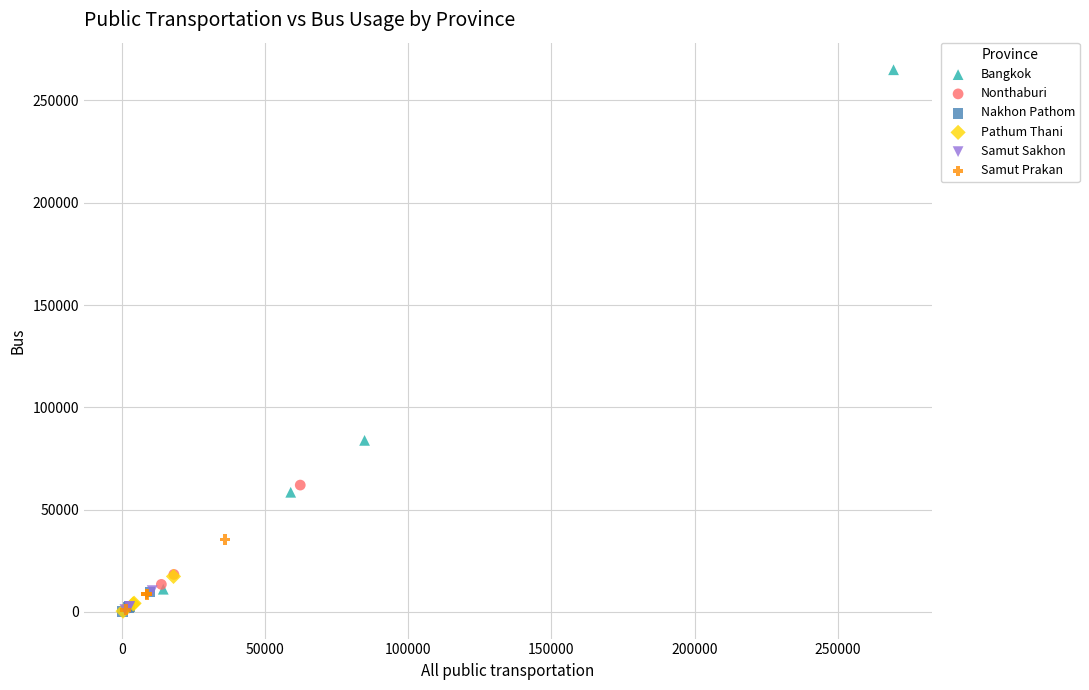

What are all the series names shown in the legend?

Bangkok, Nonthaburi, Nakhon Pathom, Pathum Thani, Samut Sakhon, Samut Prakan